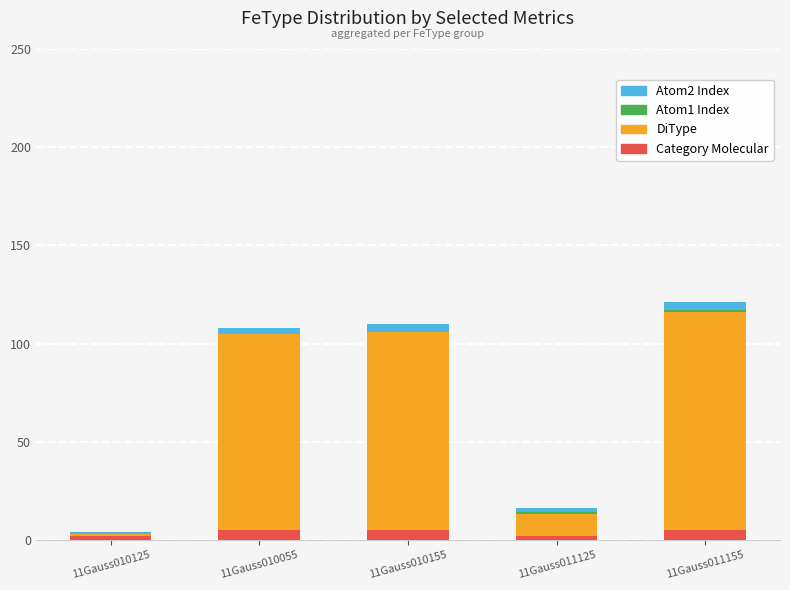

The value of Category Molecular at 11Gauss011155 is 5. True or false?

True